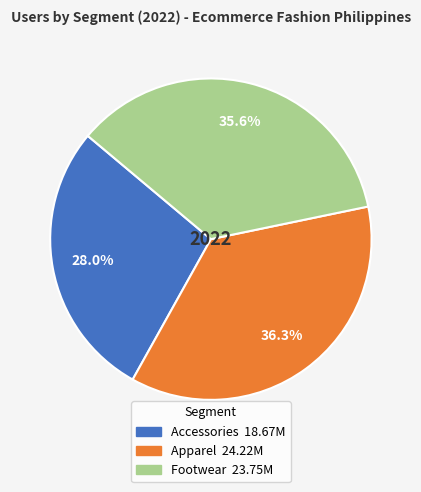

Combined, do Accessories and Apparel account for over 50%?

Yes